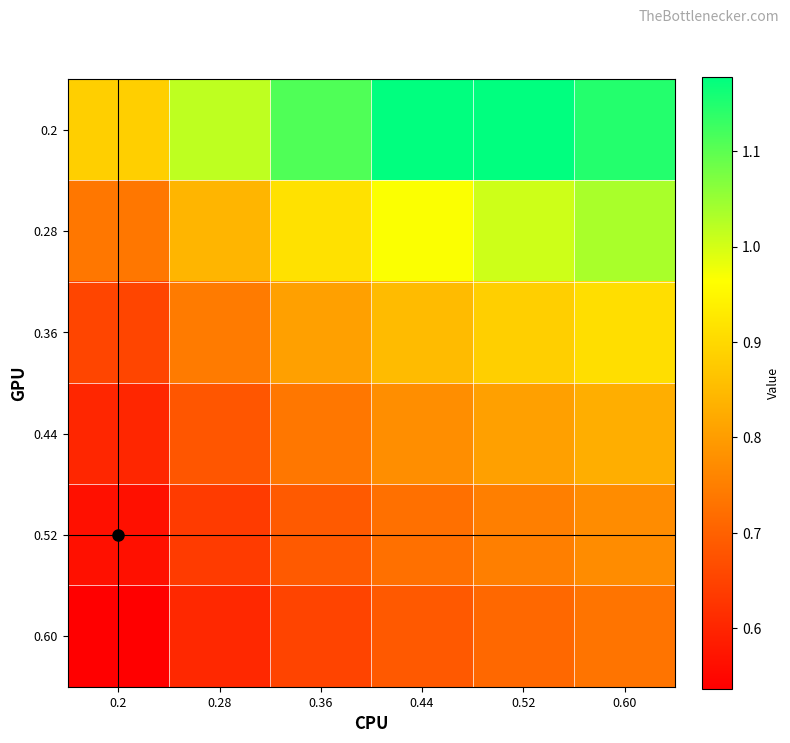

Between 0.28 and 0.36, which is larger?

0.36